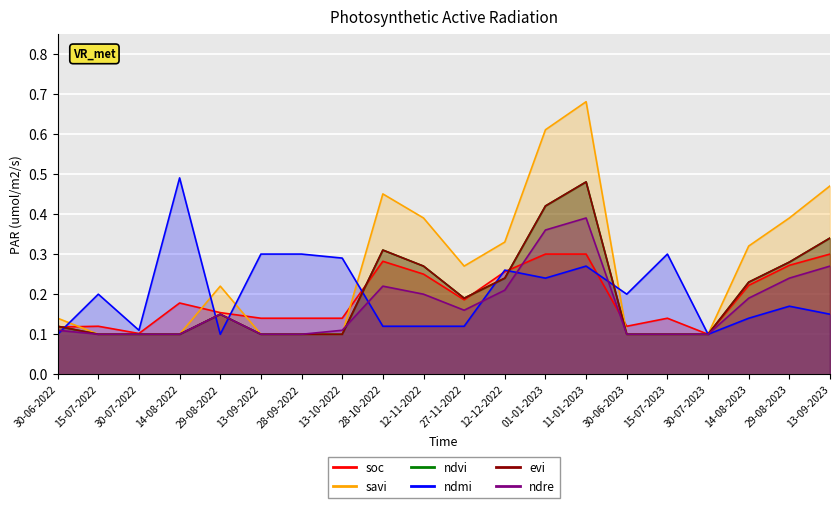

Between 14-08-2022 and 29-08-2022, which series saw the biggest shift?

ndmi